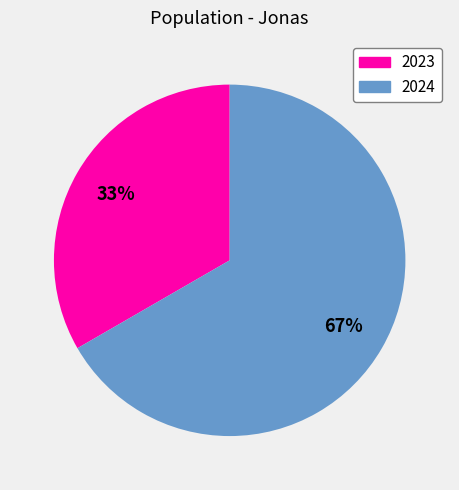

Is 2023 the majority of the pie?

No